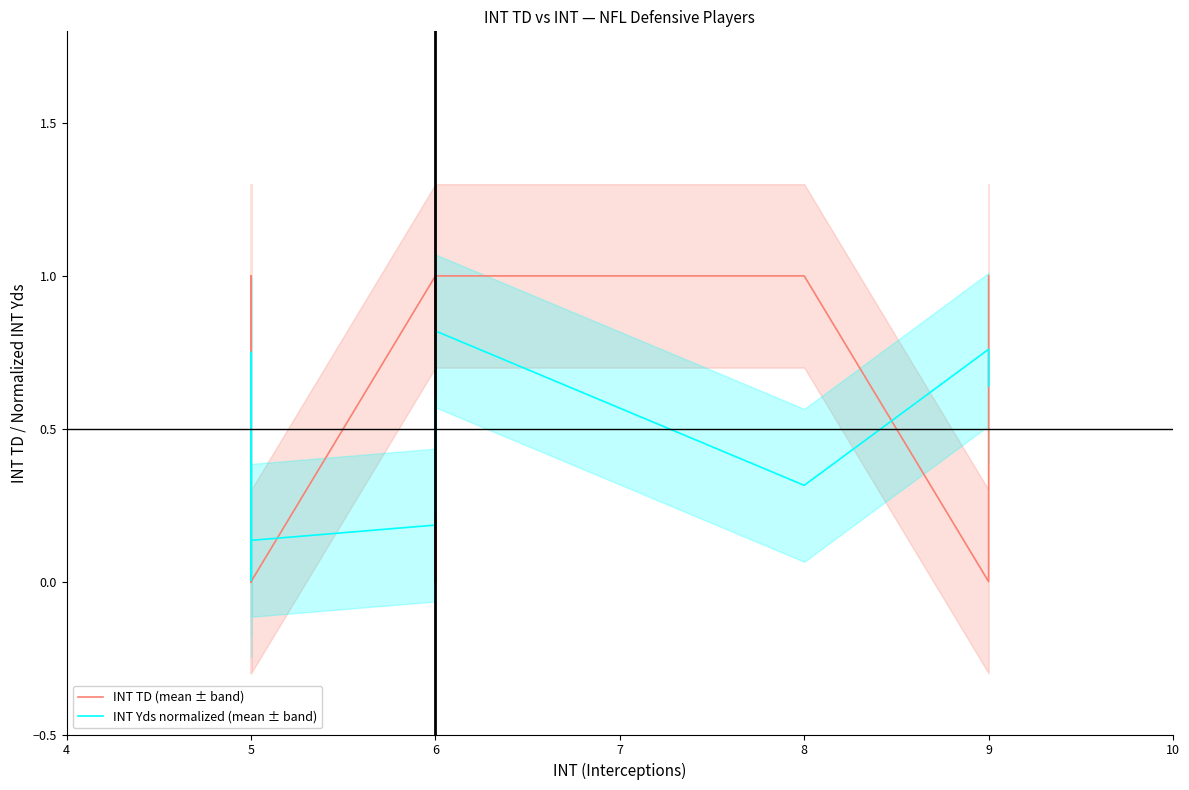

At which label is INT TD (mean ± band) closest to 0?

9